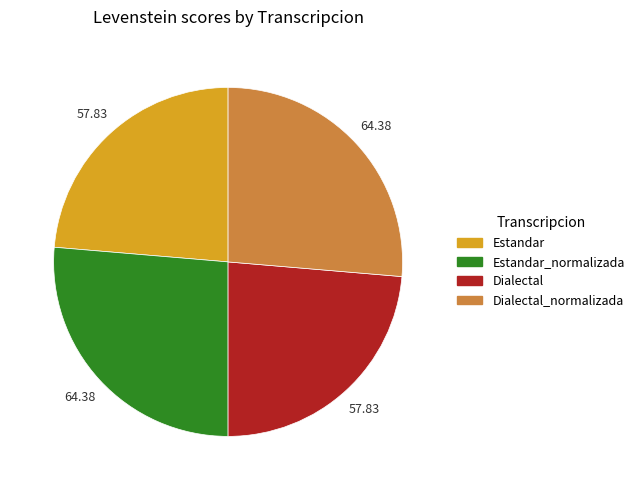

Is there a majority slice in this chart?

No